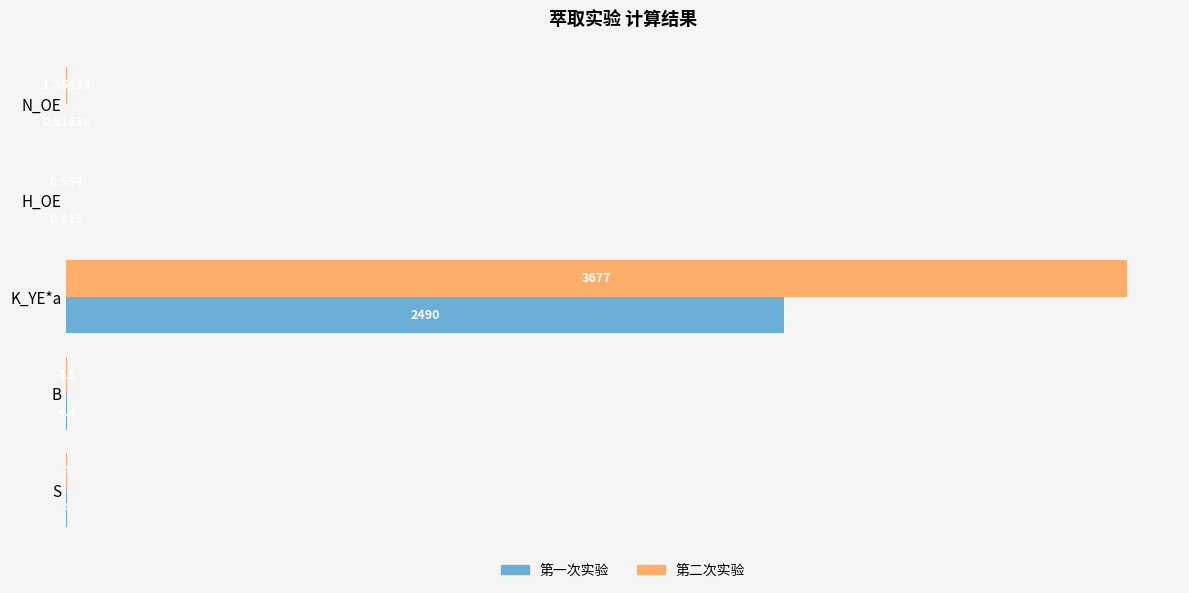

Which series has the largest range (max minus min)?

第二次实验